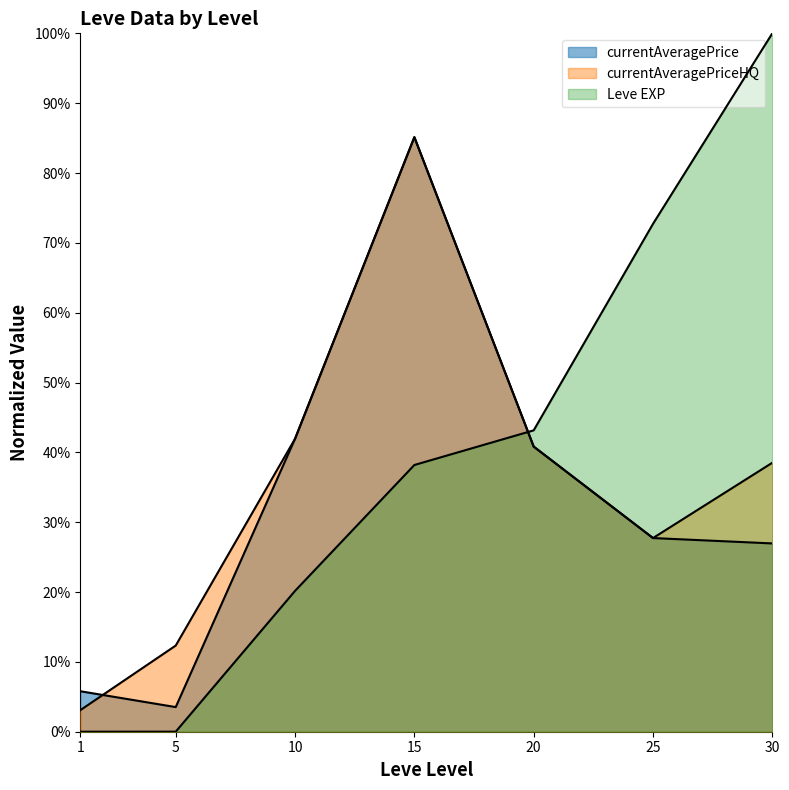

What is the sum of all currentAveragePriceHQ values?

2.5